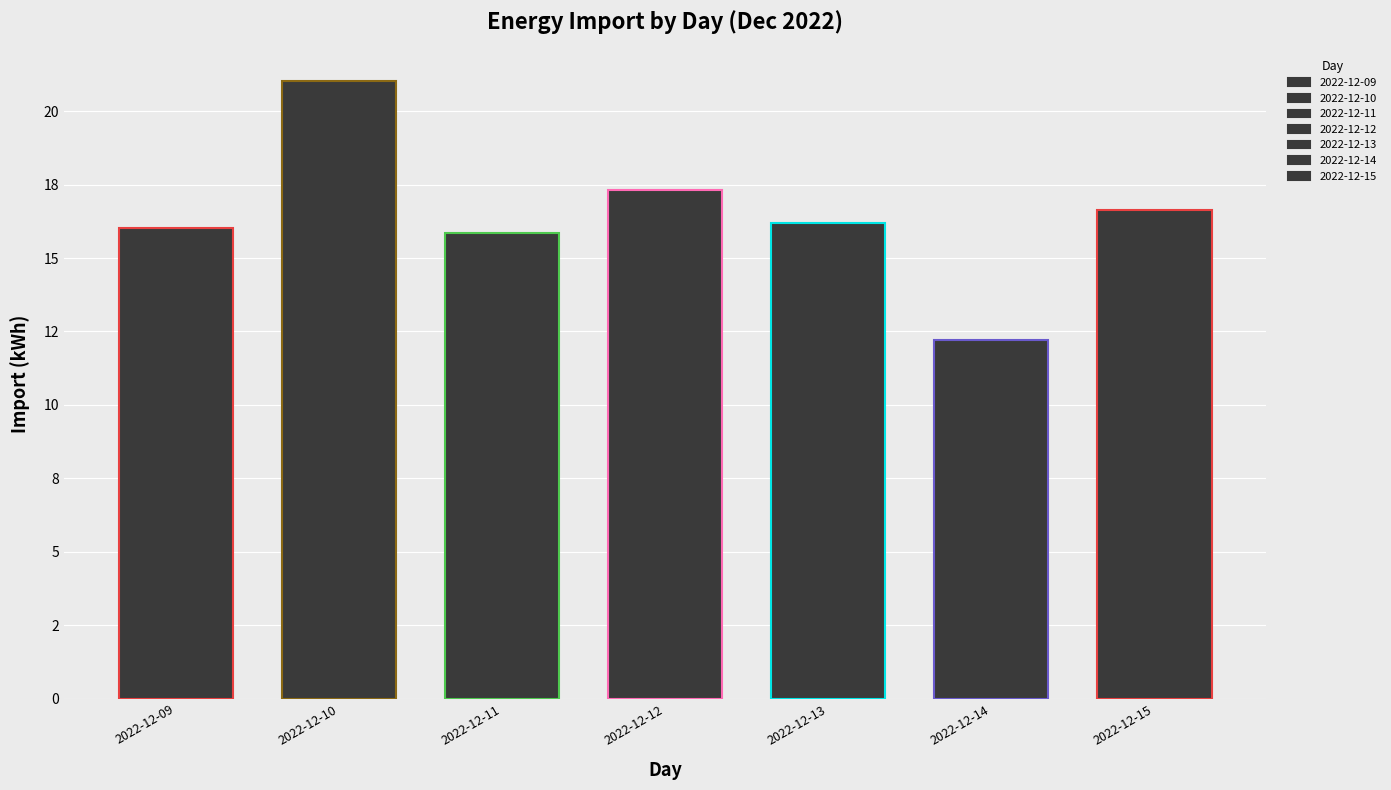

Between 2022-12-15 and 2022-12-14, which is larger?

2022-12-15